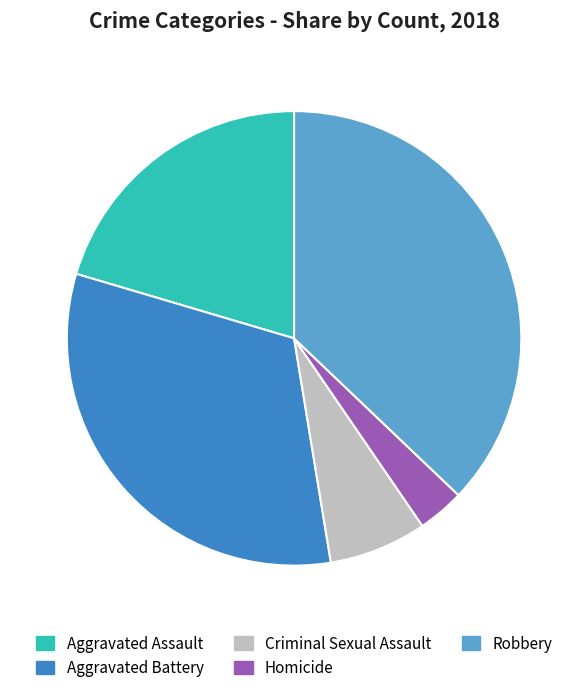

True or false: Criminal Sexual Assault accounts for 7% of the total.

True